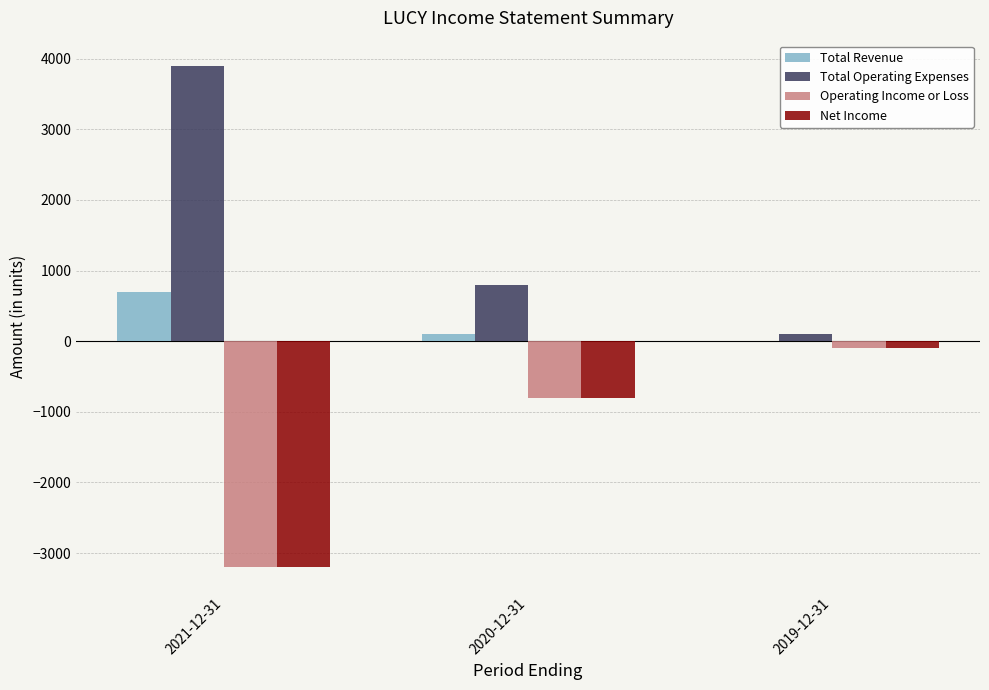

What is the sum of the Total Revenue values at 2021-12-31 and 2019-12-31?

700